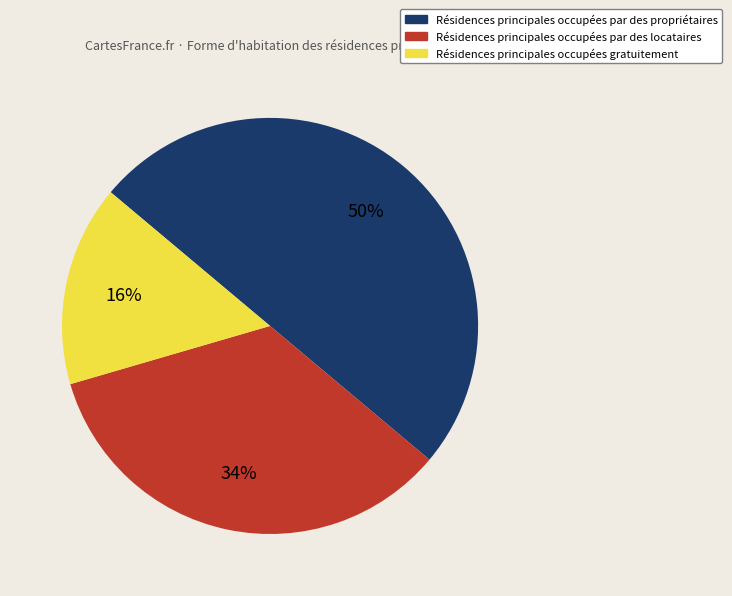

To the nearest percent, what is the difference between the largest and smallest slice percentages?

34%